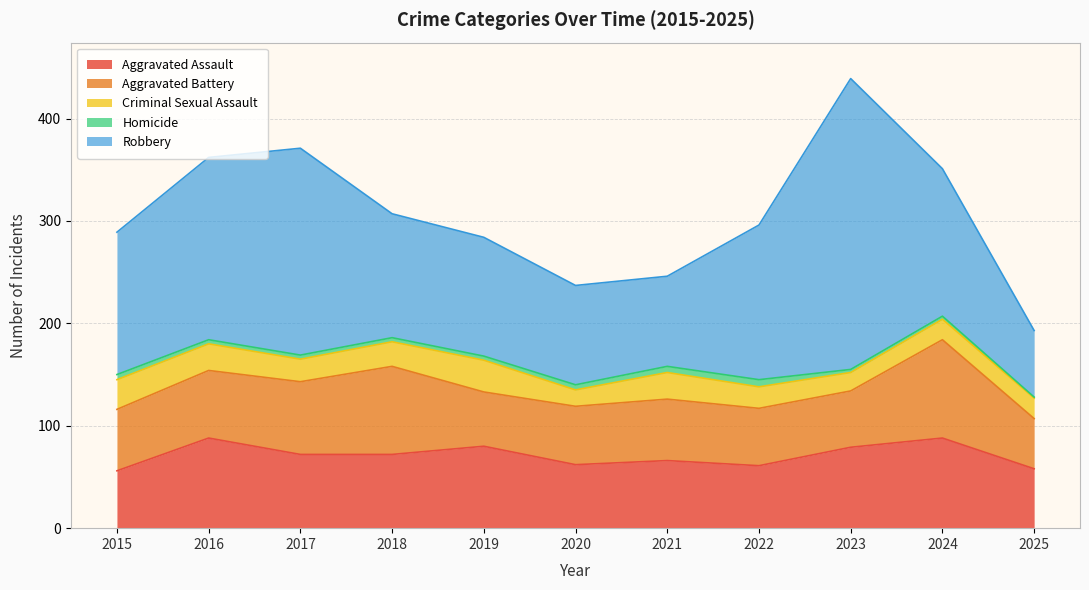

True or false: Criminal Sexual Assault and Robbery cross at least once.

False